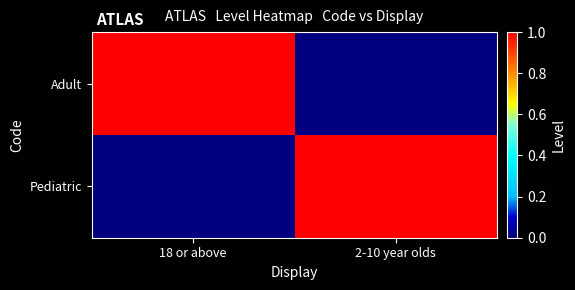

Reading left to right, what are all the values shown in this chart?

Adult: 18 or above=1	2-10 year olds=0
Pediatric: 18 or above=0	2-10 year olds=1